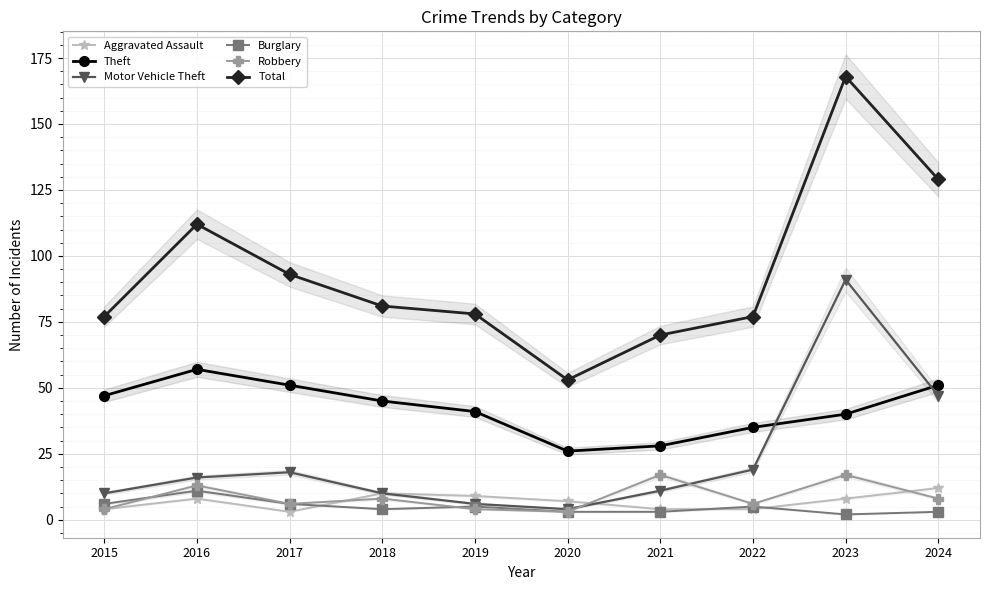

Reading left to right, list all the values displayed in this chart.

Aggravated Assault: 2015=4	2016=8	2017=3	2018=10	2019=9	2020=7	2021=4	2022=4	2023=8	2024=12
Theft: 2015=47	2016=57	2017=51	2018=45	2019=41	2020=26	2021=28	2022=35	2023=40	2024=51
Motor Vehicle Theft: 2015=10	2016=16	2017=18	2018=10	2019=6	2020=4	2021=11	2022=19	2023=91	2024=47
Burglary: 2015=6	2016=11	2017=6	2018=4	2019=5	2020=3	2021=3	2022=5	2023=2	2024=3
Robbery: 2015=4	2016=13	2017=6	2018=8	2019=4	2020=3	2021=17	2022=6	2023=17	2024=8
Total: 2015=77	2016=112	2017=93	2018=81	2019=78	2020=53	2021=70	2022=77	2023=168	2024=129